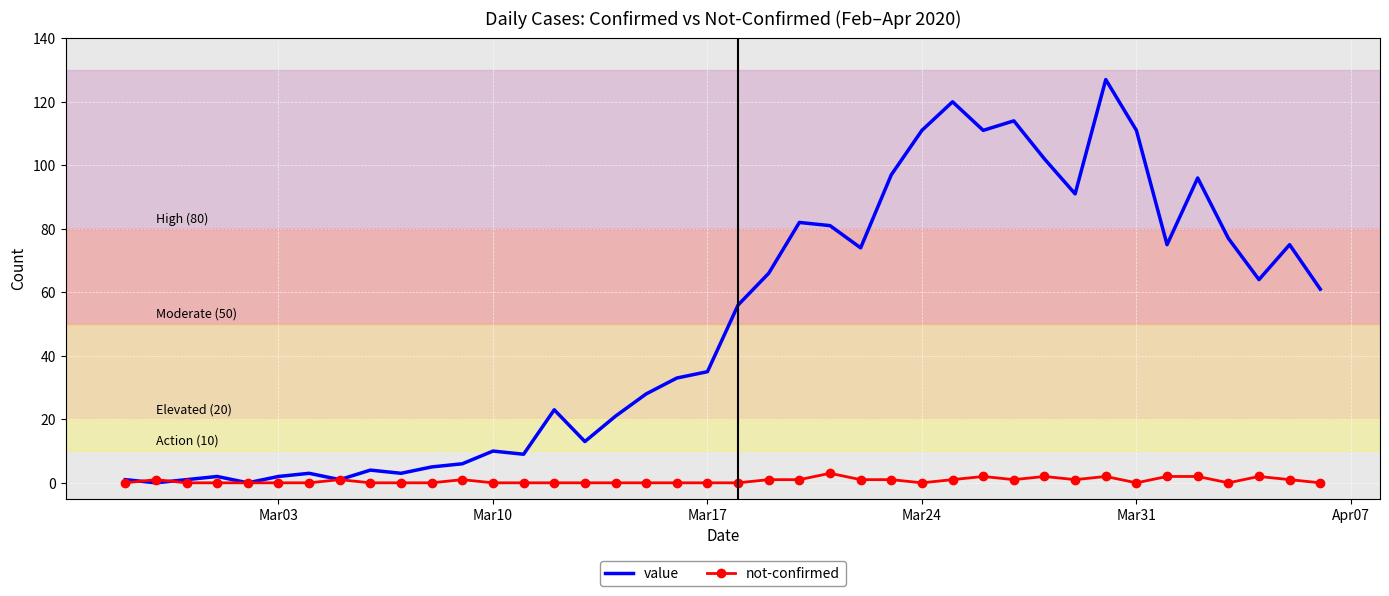

What is the difference between the maximum and minimum values in the value series?

127